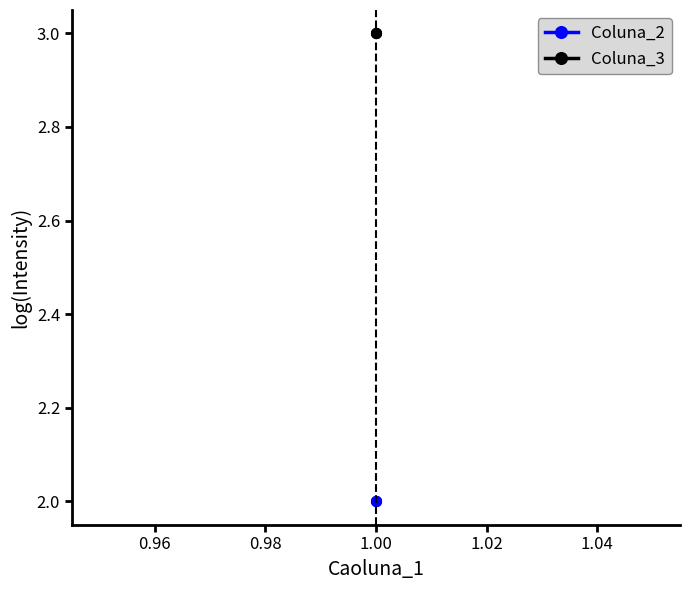

What is the value of the Coluna_2 point at the 1st from the left?

2